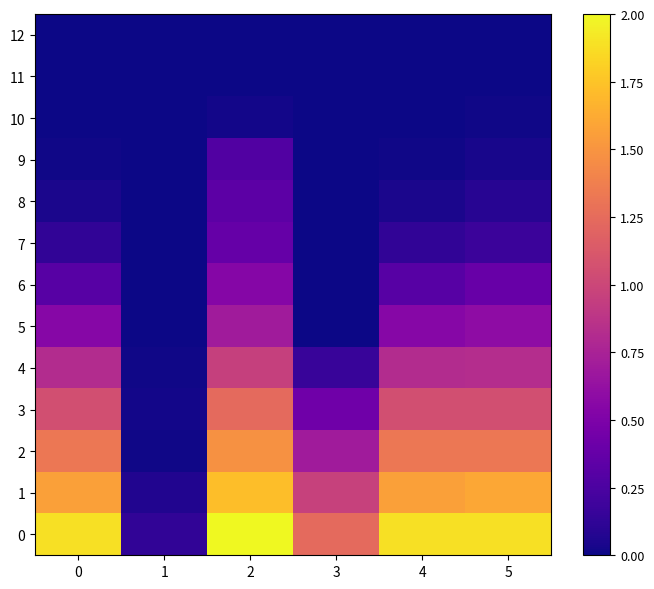

Count the number of data series in this chart.

13